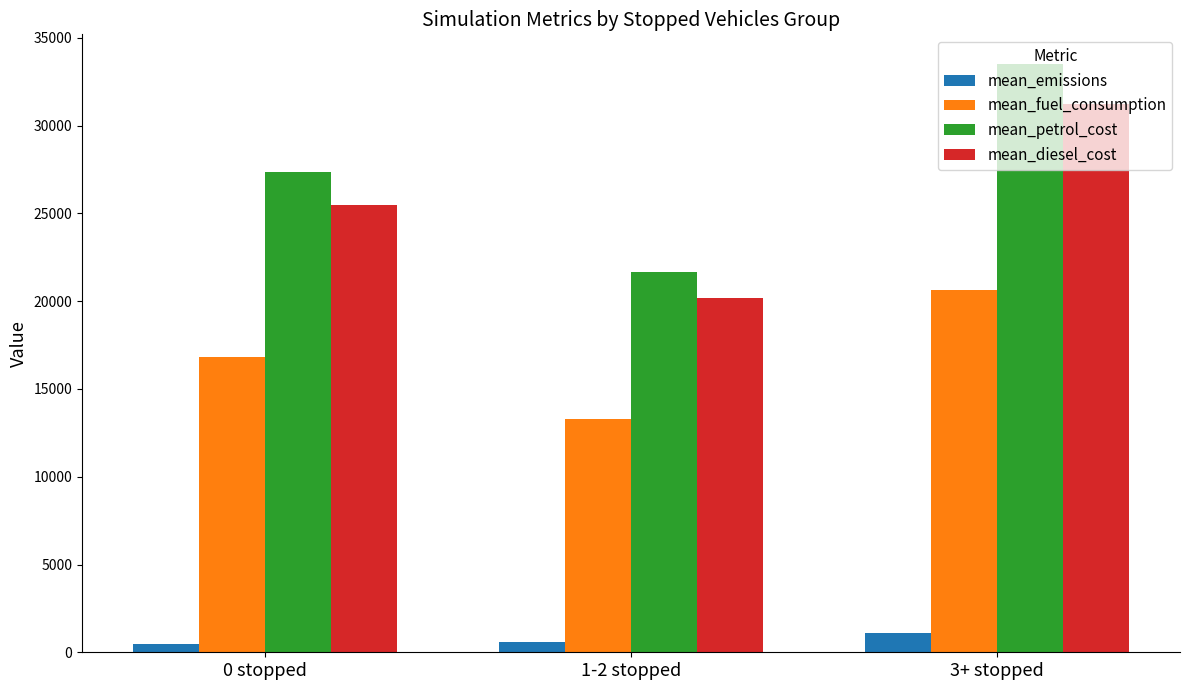

Which series has the largest total across all categories?

mean_petrol_cost